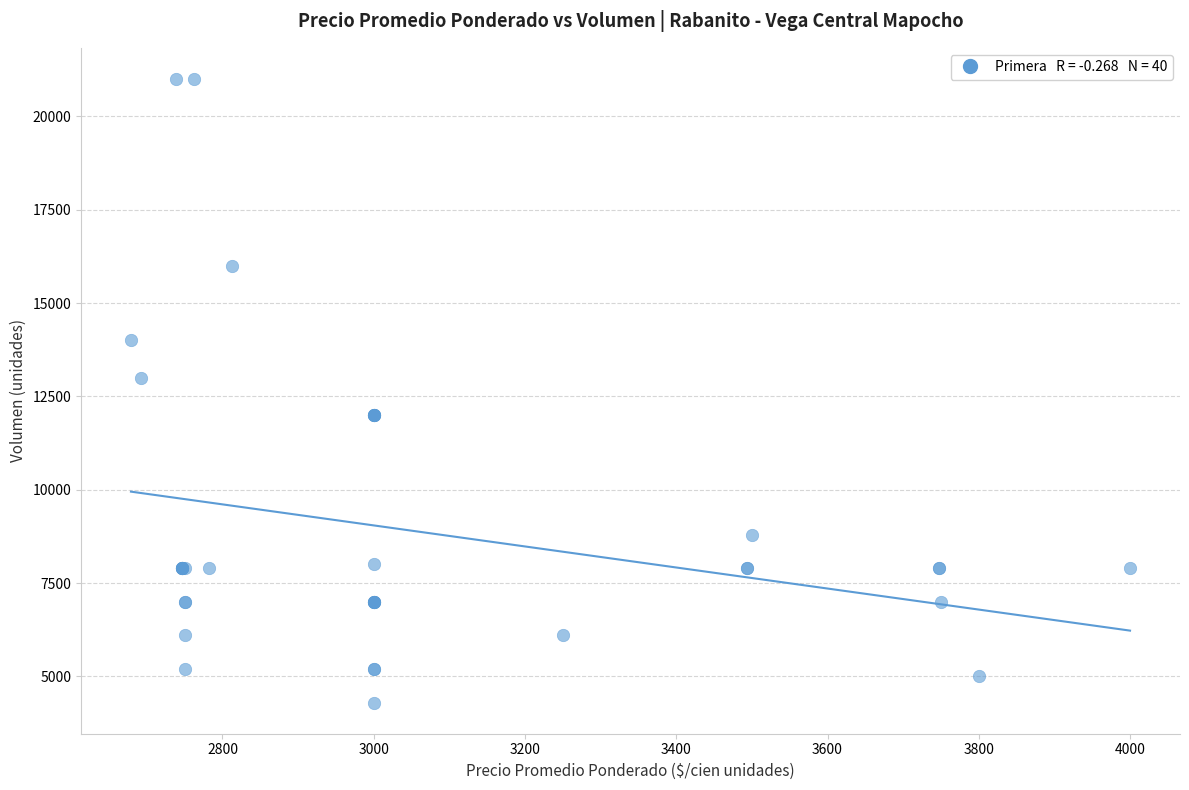

What Y value in the scatter plot is closest to 12650?

13000